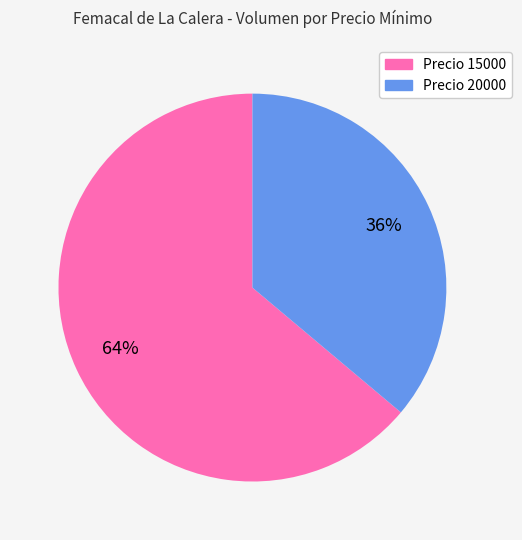

To the nearest percent, what portion does Precio 15000 represent?

64%